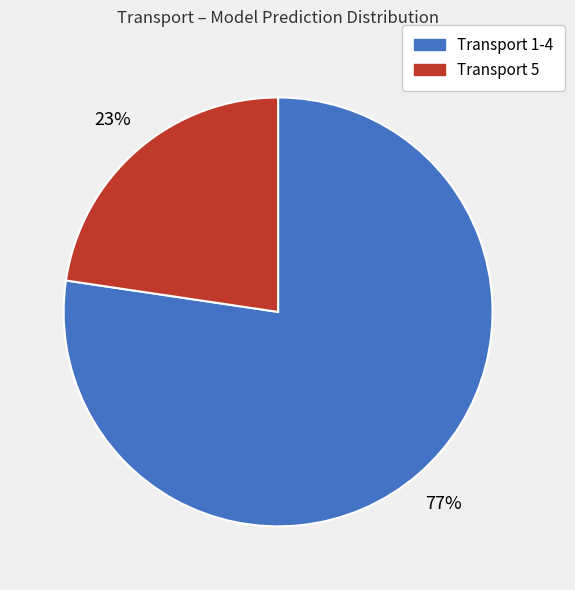

Is there any slice that represents more than half of the pie?

Yes